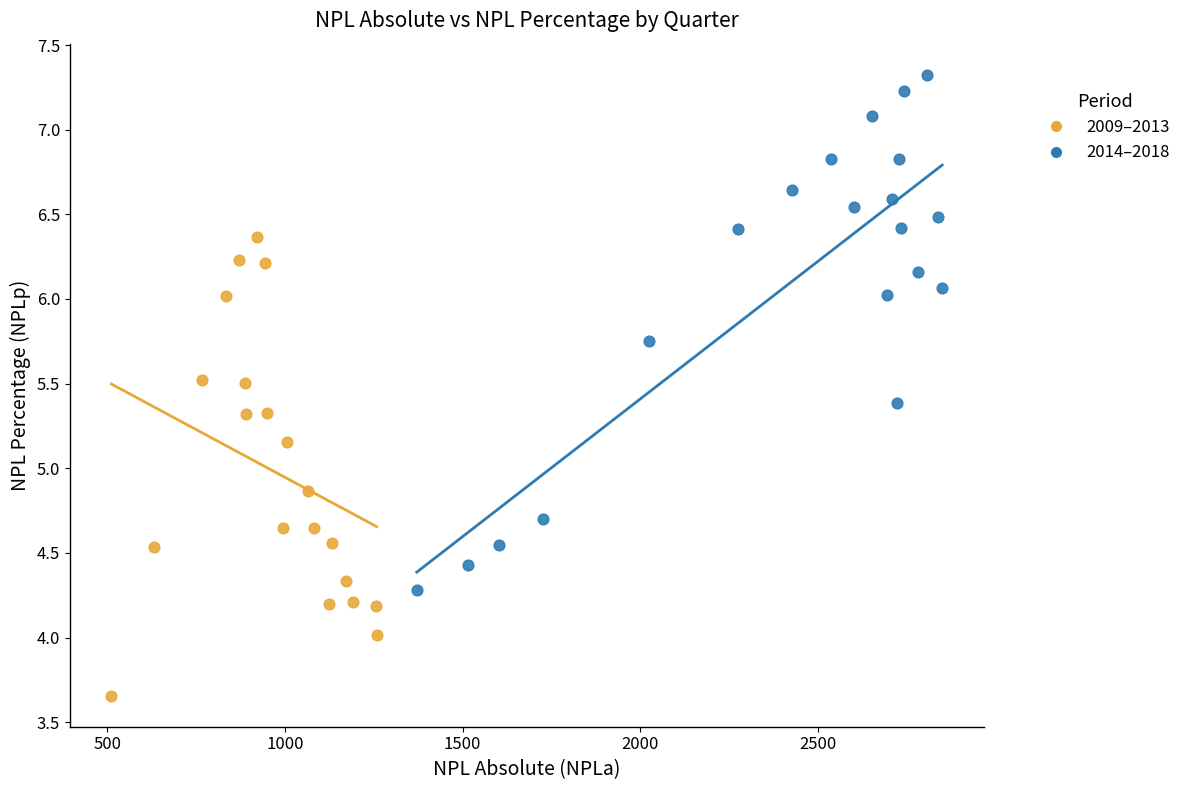

Which series contains the highest Y value?

2014–2018